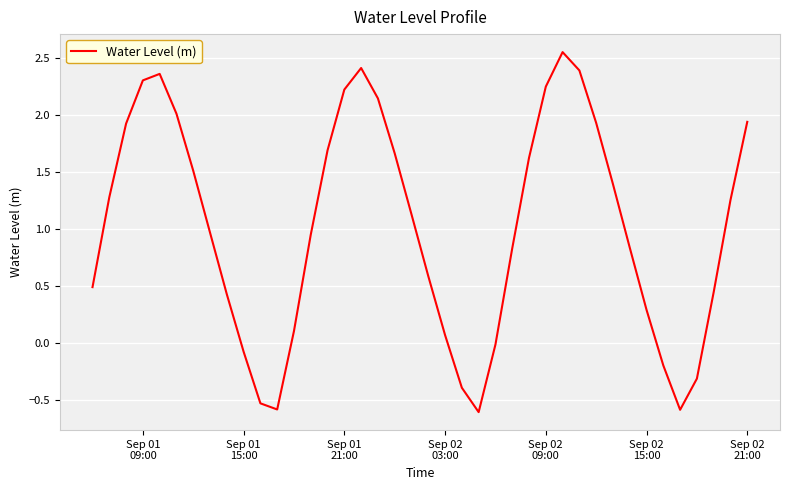

What is the minimum value shown in the chart?

-0.6